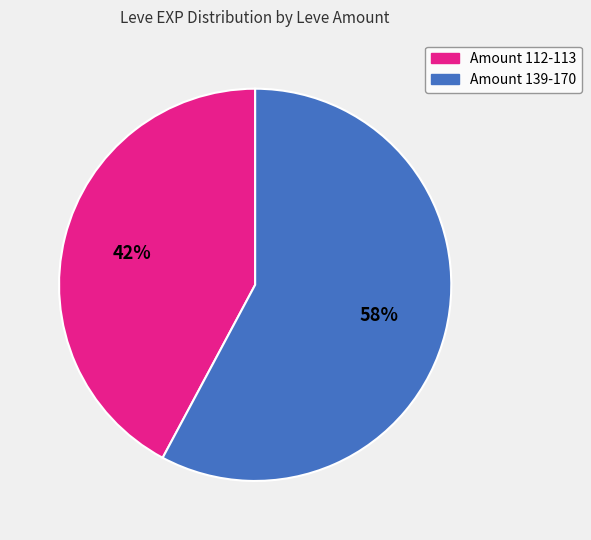

What is the ratio of the value at Amount 139-170 to the value at Amount 112-113?

1.4